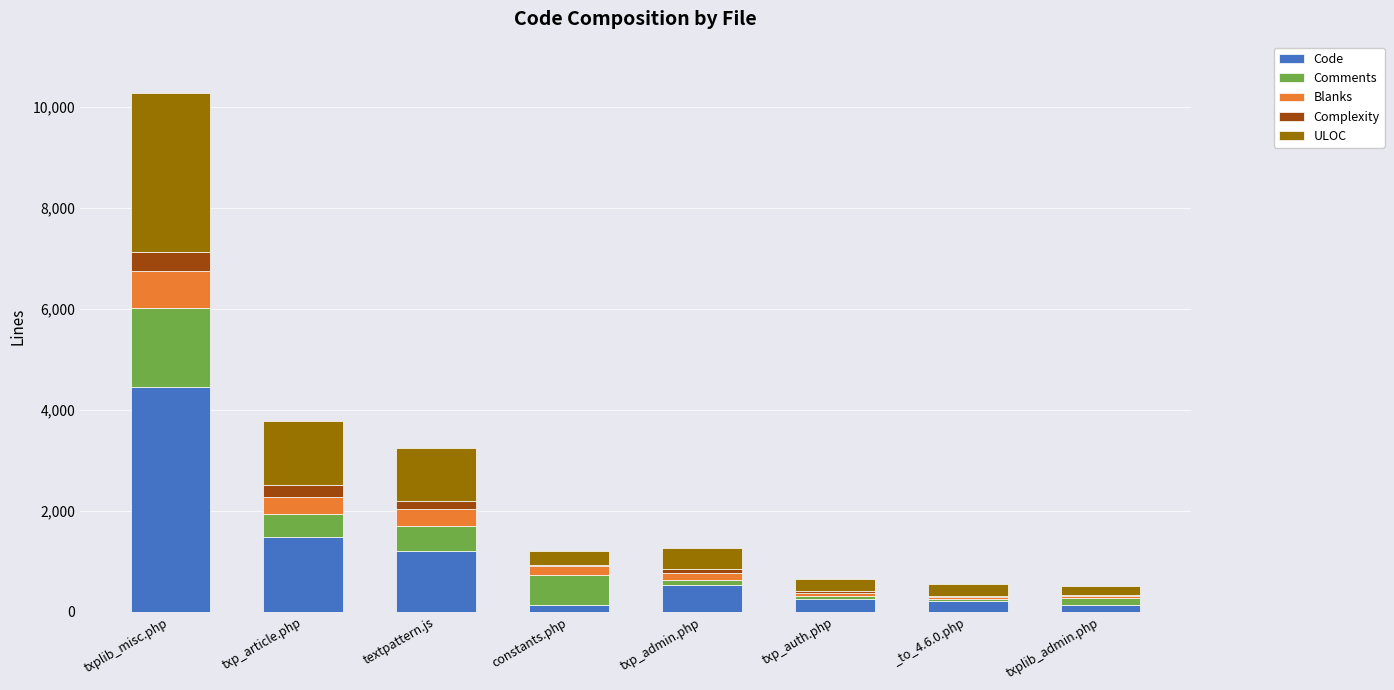

What is the maximum value for Code?

4462